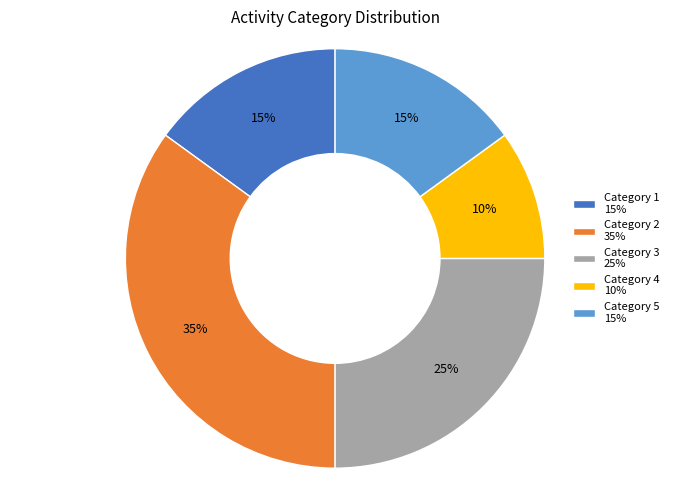

Combined, do Category 3 25% and Category 1 15% account for over 50%?

No